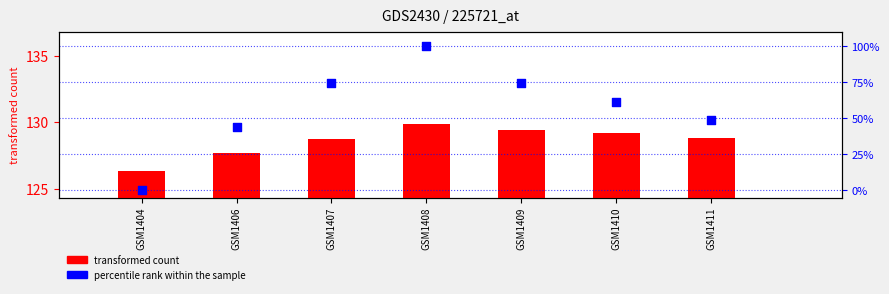

What is the total value across all series at GSM1409?

204.0